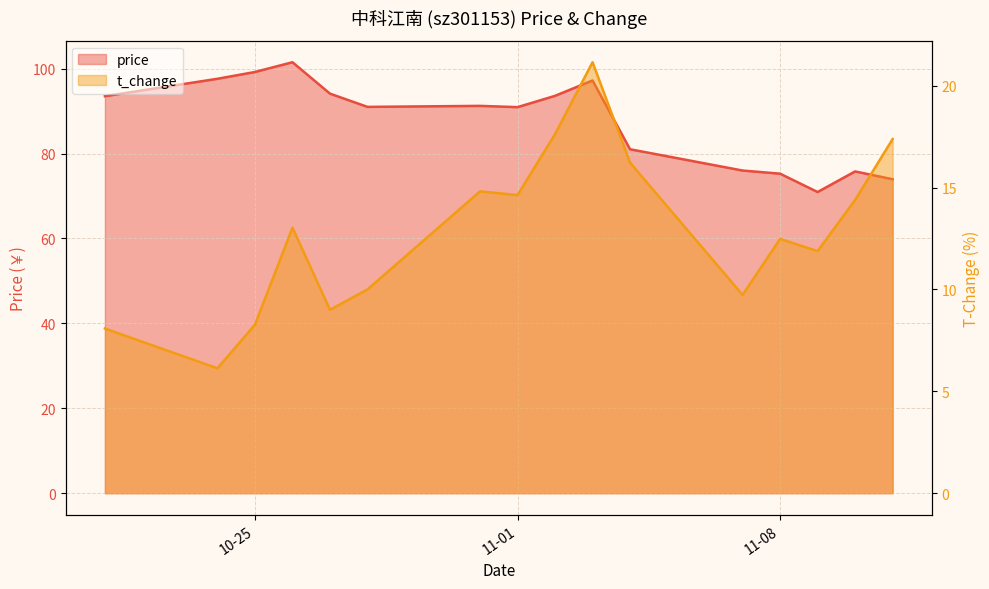

True or false: price and t_change cross at least once.

False